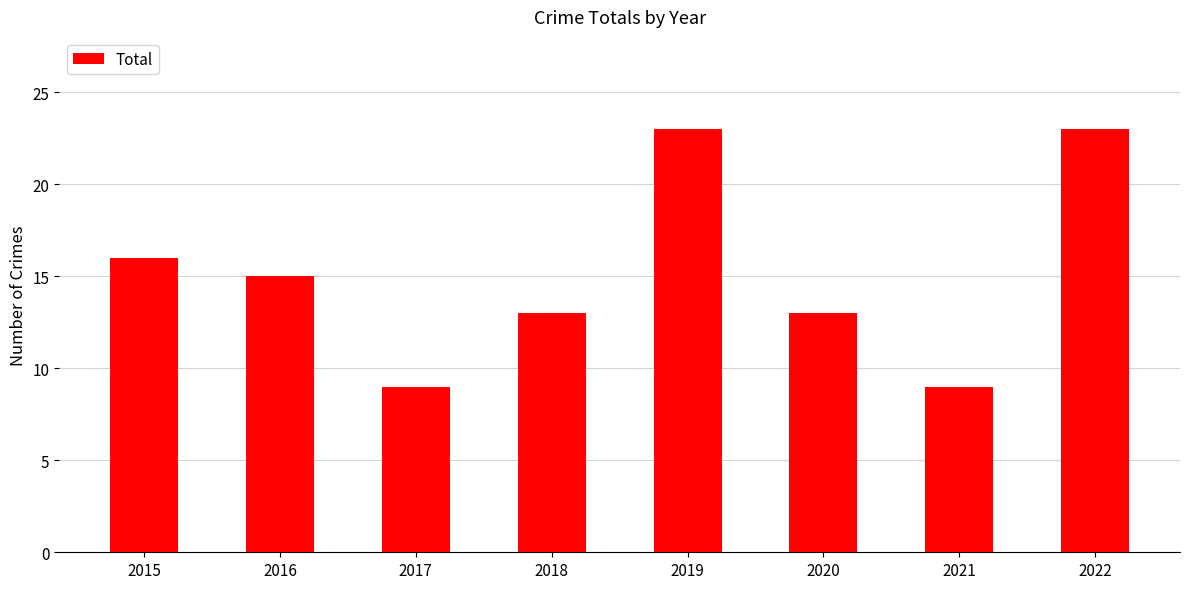

Between 2016 and 2018, which is larger?

2016